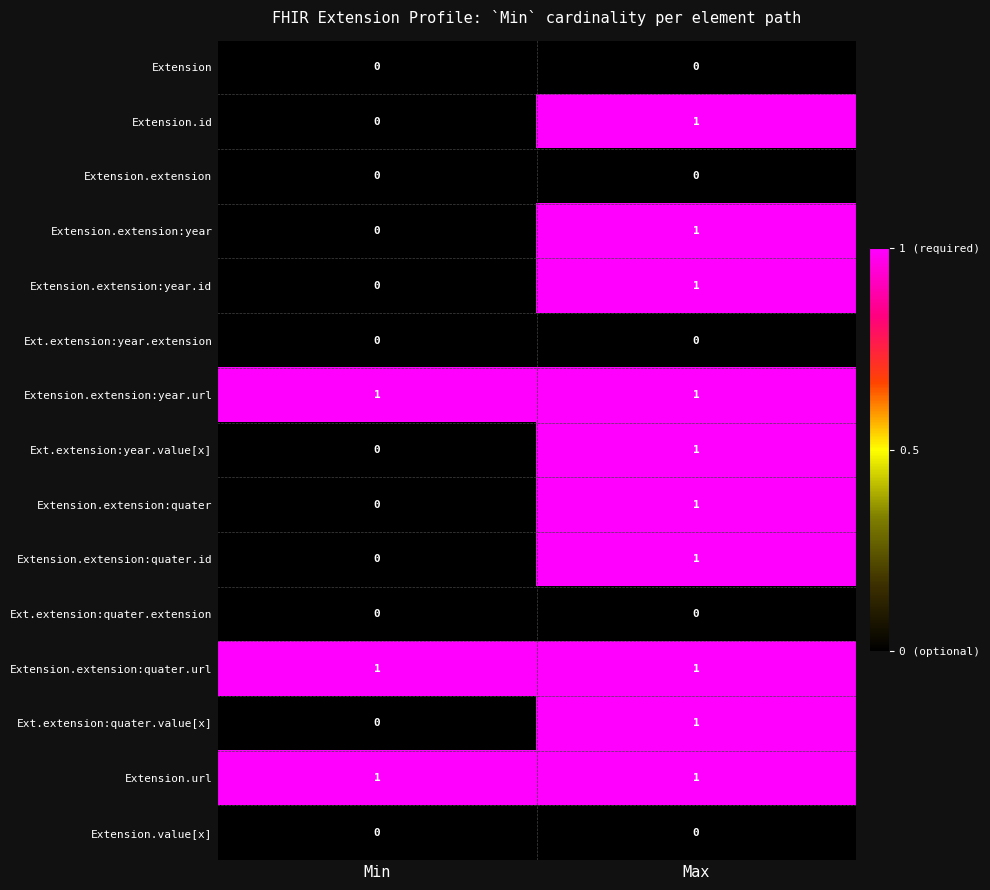

Where is Extension.extension:year nearest to the value 0?

Min